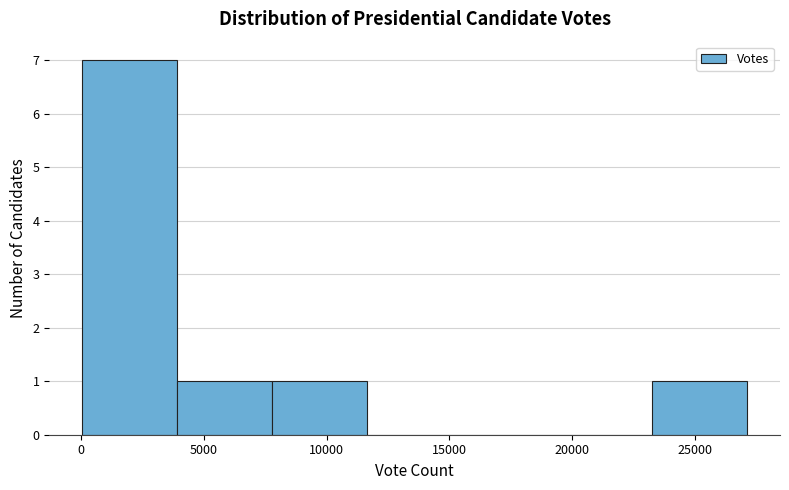

Reading left to right, list every bar in this chart as the range it spans on the x-axis followed by its height. Neither the bar edges nor the heights are printed on the chart, so give them approximately, as read against the axes.

0 to 4000: 7
4000 to 8000: 1
8000 to 11500: 1
11500 to 15500: 0
15500 to 19500: 0
19500 to 23500: 0
23500 to 27000: 1